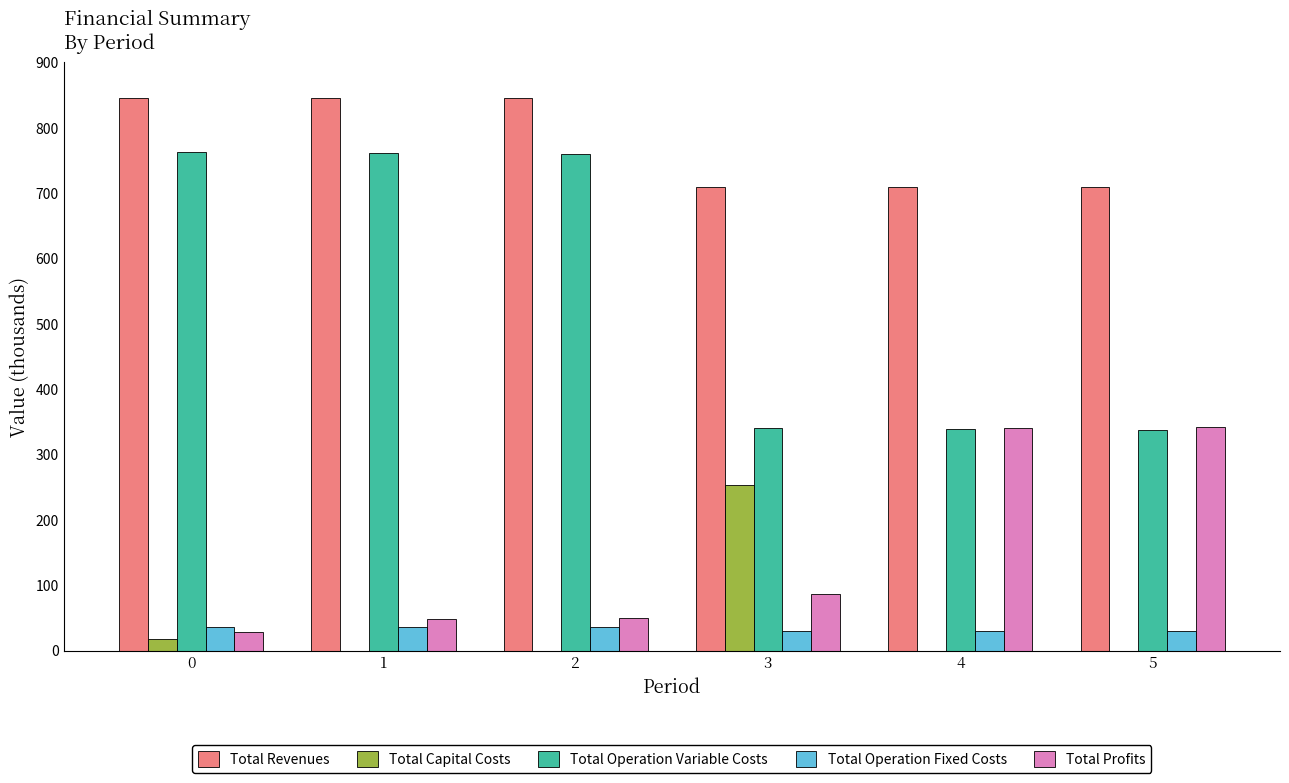

What are all the series names shown in the legend?

Total Revenues, Total Capital Costs, Total Operation Variable Costs, Total Operation Fixed Costs, Total Profits